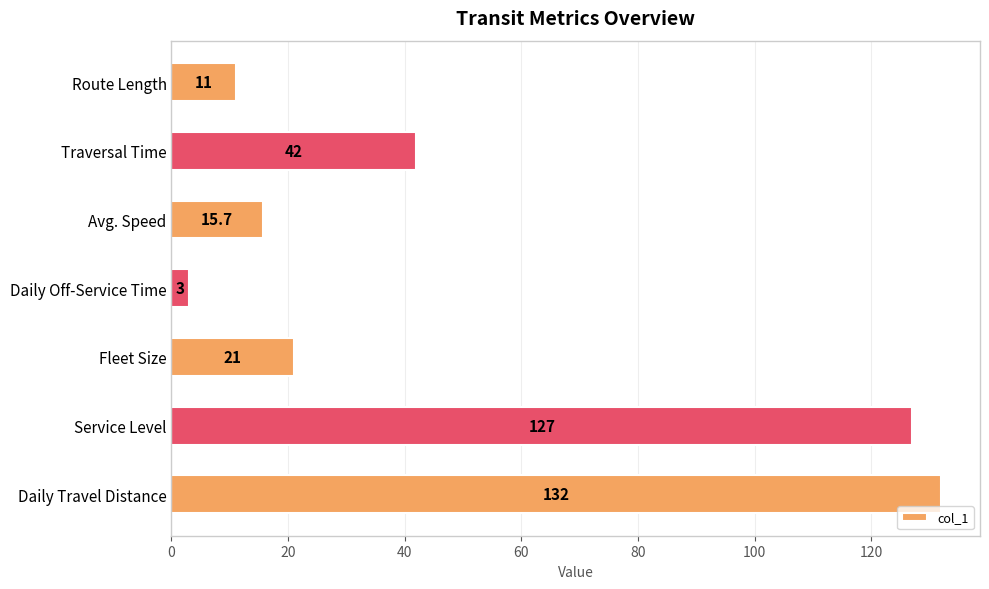

How many data points are less than 21?

3